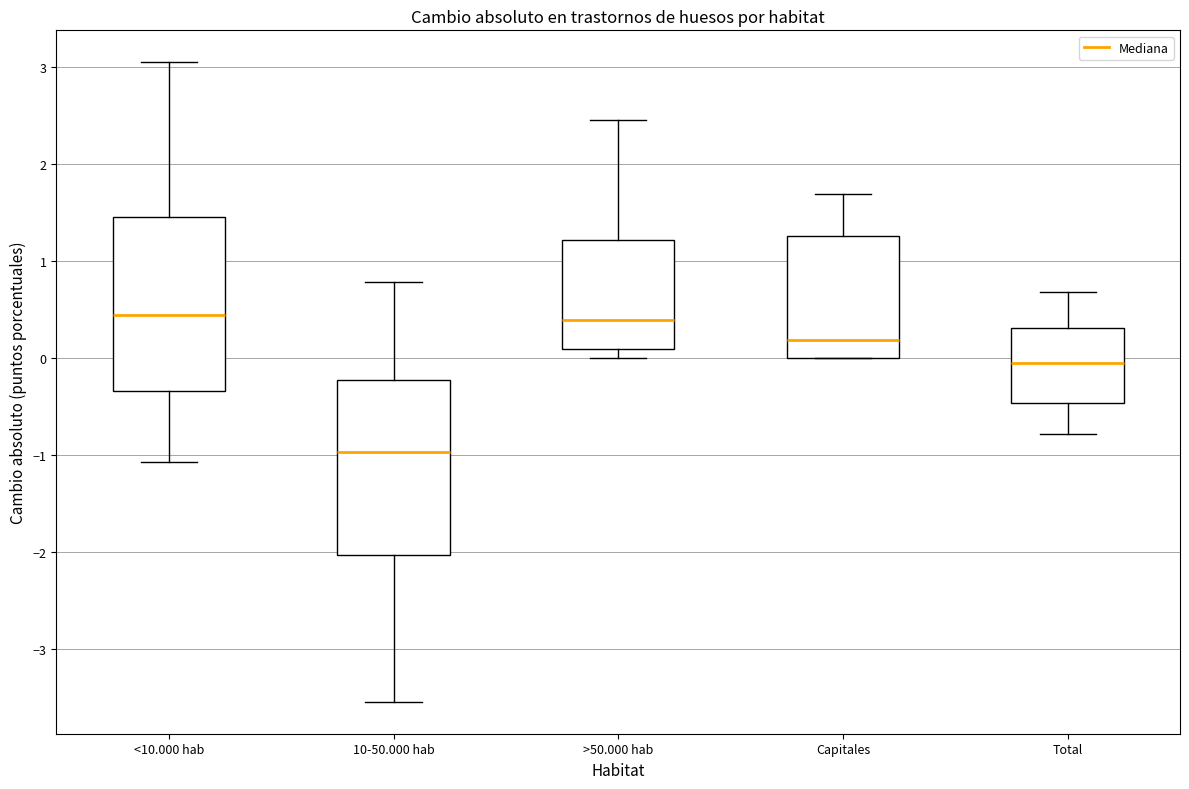

Reading left to right, transcribe this box plot: for each box, give where its median line is, the range the box spans, and where its two whiskers end, as read against the y-axis. The values are not printed on the chart, so give them approximately, as read against the axis.

<10.000 hab: median 0.4, box -0.3 to 1.5, whiskers -1.1 to 3.0
10-50.000 hab: median -1.0, box -2.0 to -0.2, whiskers -3.5 to 0.8
>50.000 hab: median 0.4, box 0.1 to 1.2, whiskers 0.0 to 2.4
Capitales: median 0.2, box 0.0 to 1.3, whiskers 0.0 to 1.7
Total: median -0.1, box -0.5 to 0.3, whiskers -0.8 to 0.7